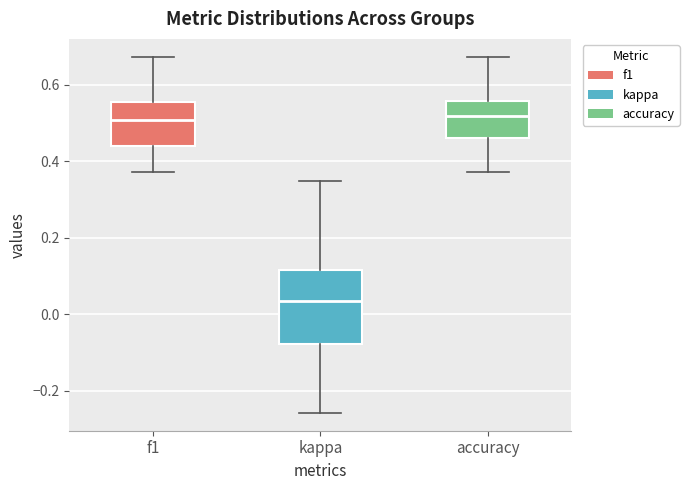

Reading left to right, read every box against the y-axis: the position of its median line, the range the box covers, and the ends of its whiskers. The values are not printed on the chart, so give them approximately, as read against the axis.

f1: median 0.50, box 0.44 to 0.56, whiskers 0.38 to 0.68
kappa: median 0.04, box -0.08 to 0.12, whiskers -0.26 to 0.34
accuracy: median 0.52, box 0.46 to 0.56, whiskers 0.38 to 0.68